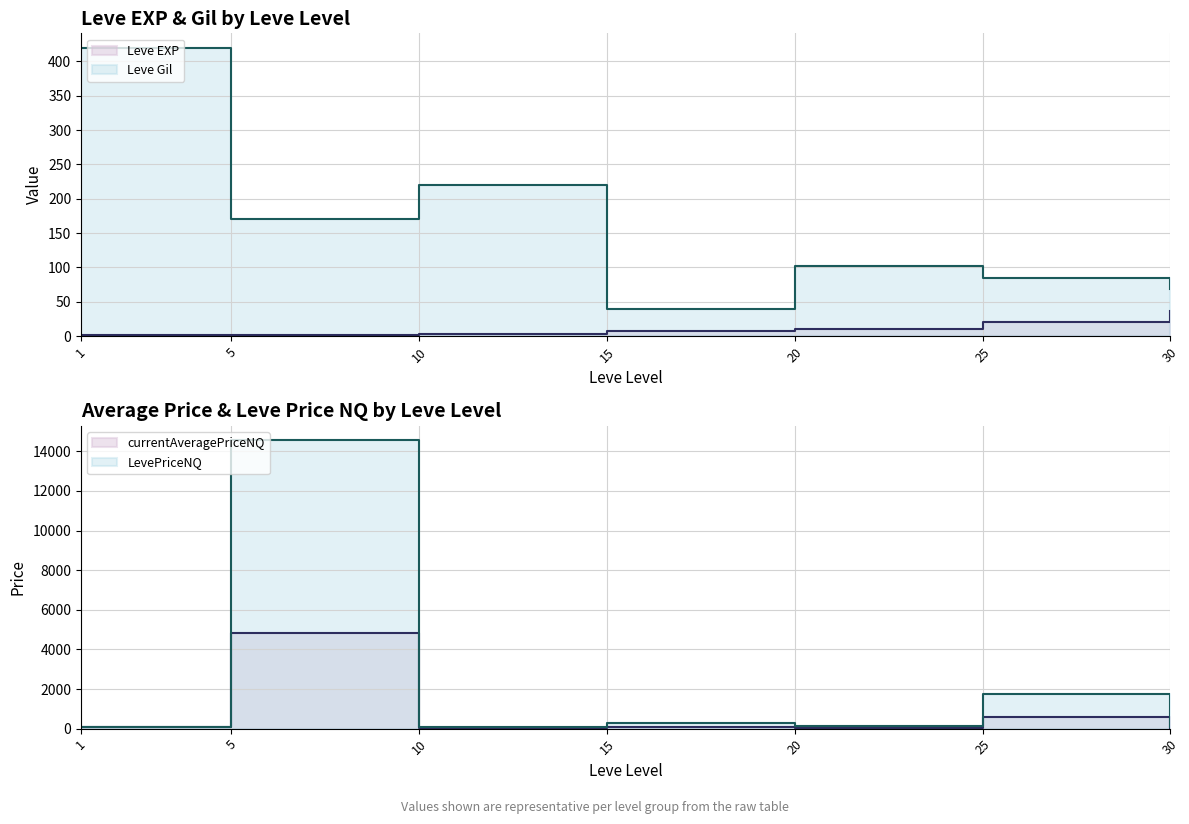

Which has a higher value, 30 or 5?

30